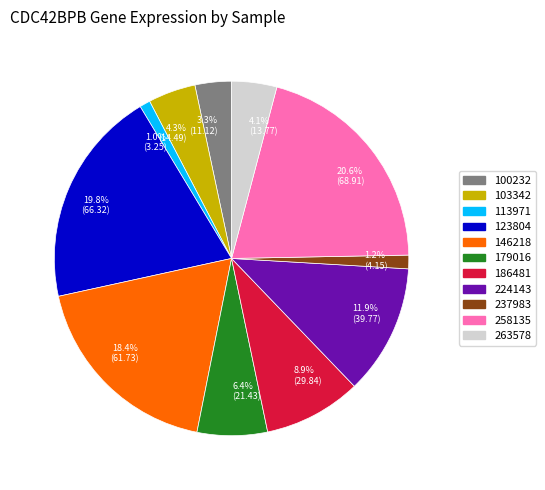

Does 11.9% (39.77) represent more than half of the total?

No